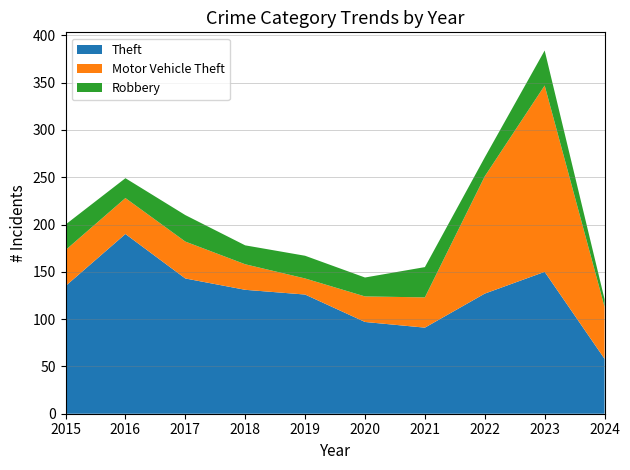

Reading right to left, extract all data points from this chart.

Theft: 58	150	127	91	97	126	131	143	190	135
Motor Vehicle Theft: 55	197	124	32	27	17	27	39	38	38
Robbery: 8	37	20	32	20	24	20	28	21	27